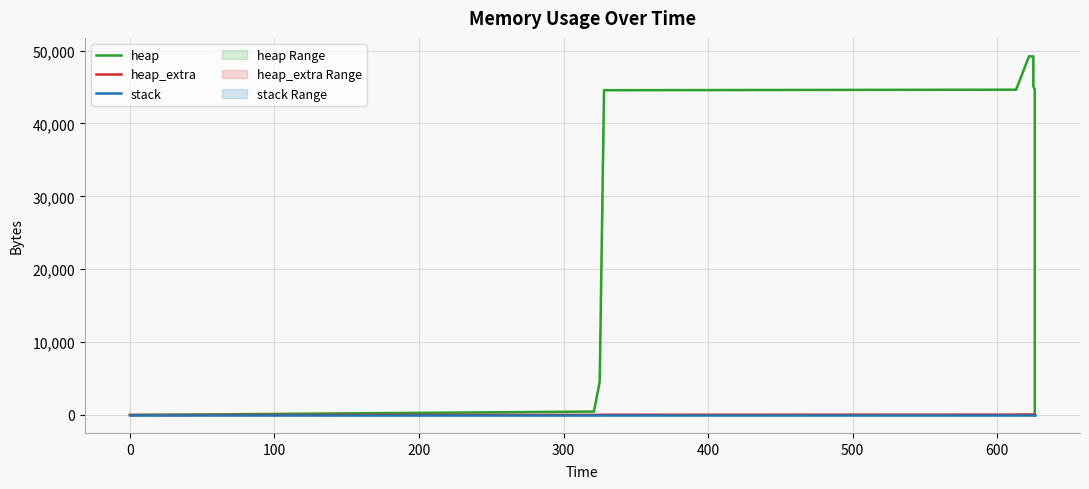

What is the maximum value shown in the chart?

49205